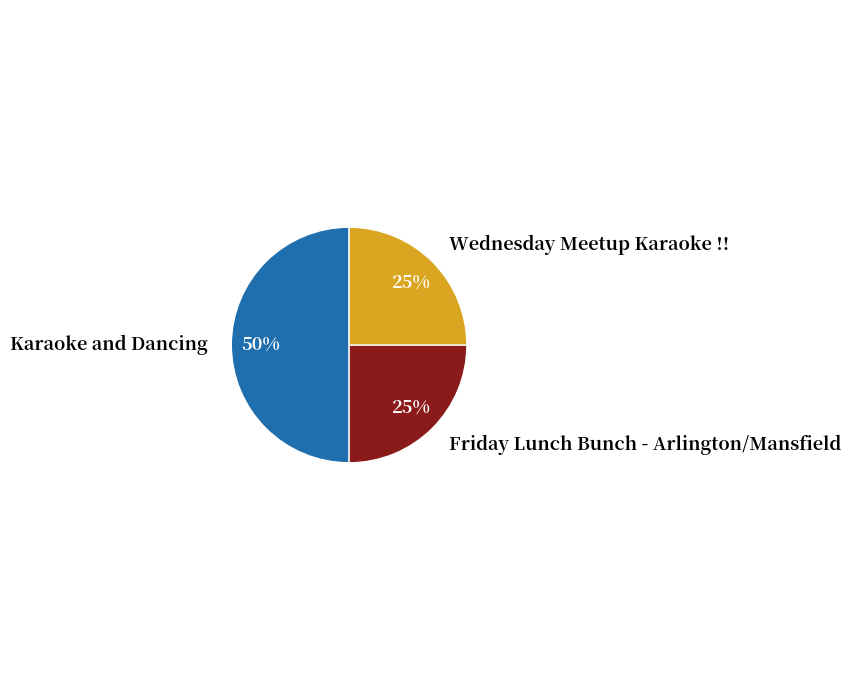

What is the ratio of the value at Karaoke and Dancing to the value at Wednesday Meetup Karaoke !!?

2.0